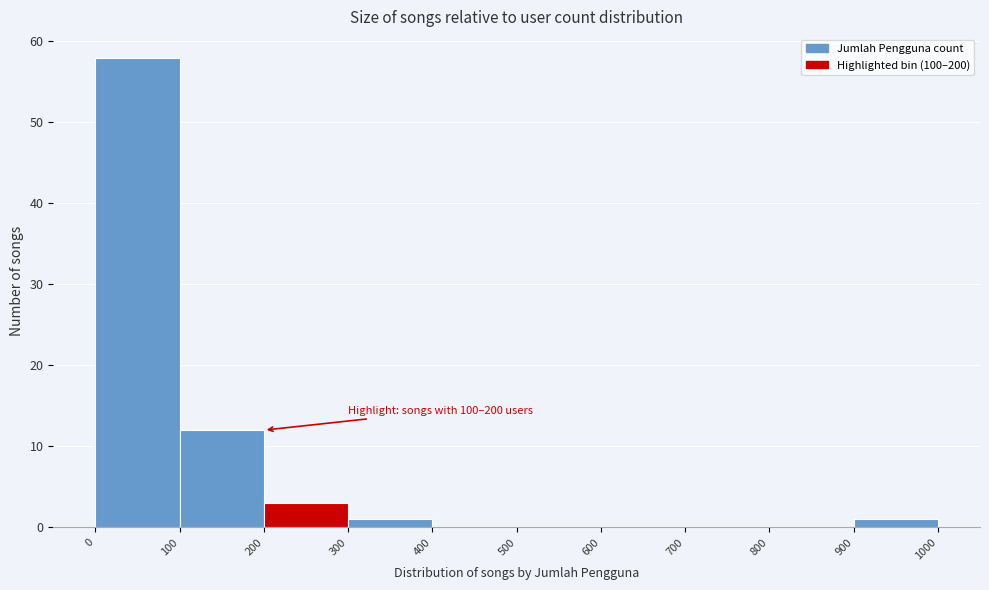

Over which range of the x-axis is the bar tallest?

0 to 100